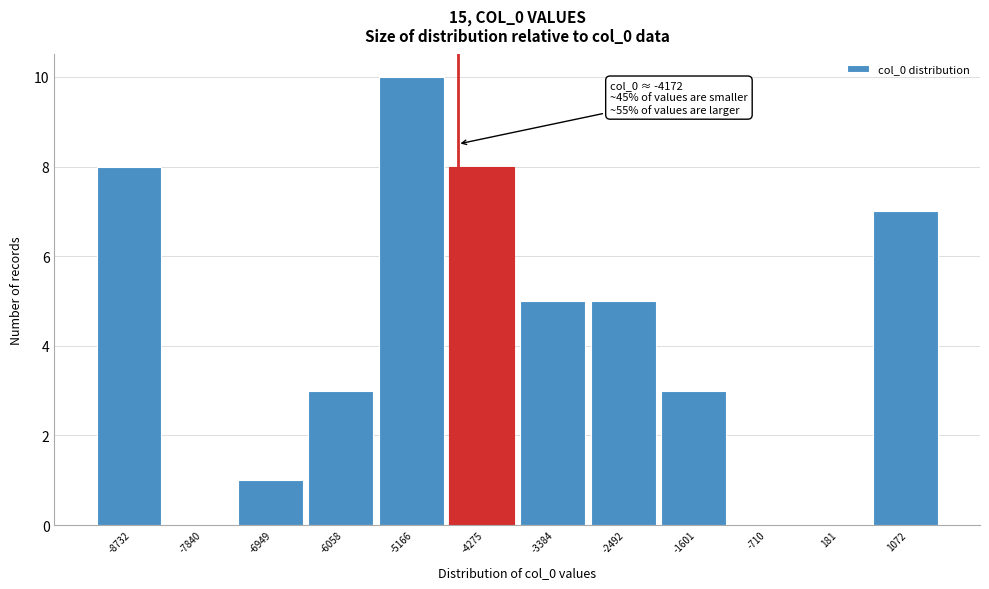

Reading left to right, extract all data points from this chart.

-8732=8	-7840=0	-6949=1	-6058=3	-5166=10	-4275=8	-3384=5	-2492=5	-1601=3	-710=0	181=0	1072=7